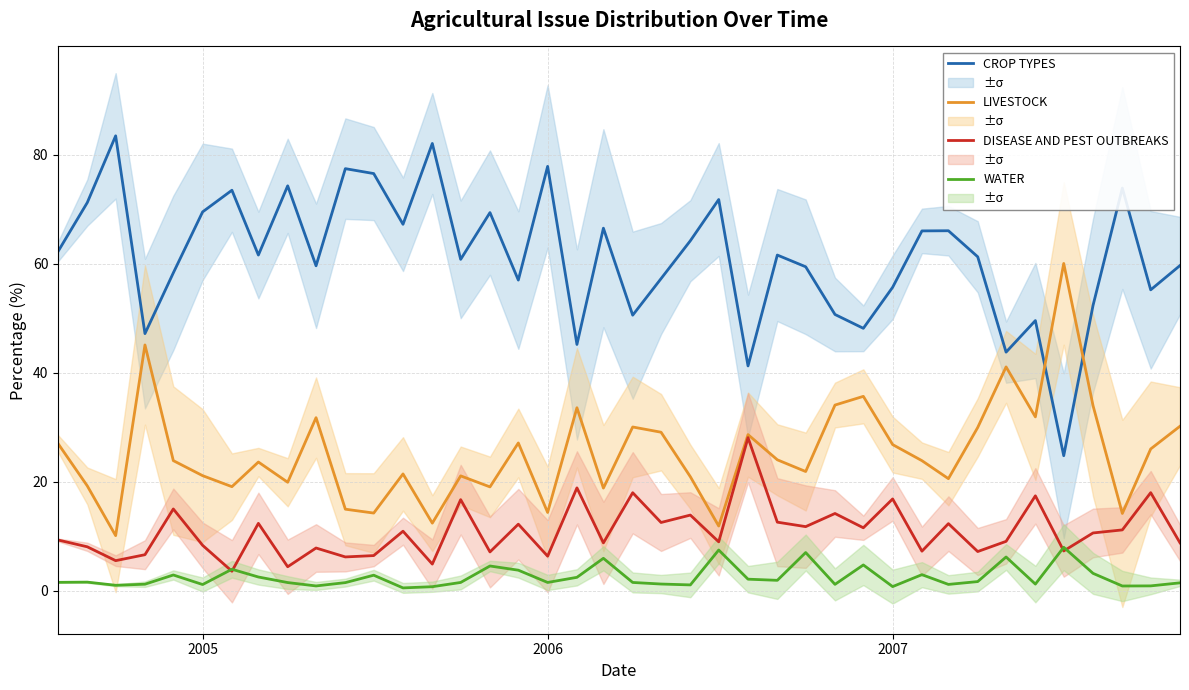

What is the maximum value for CROP TYPES?

83.4